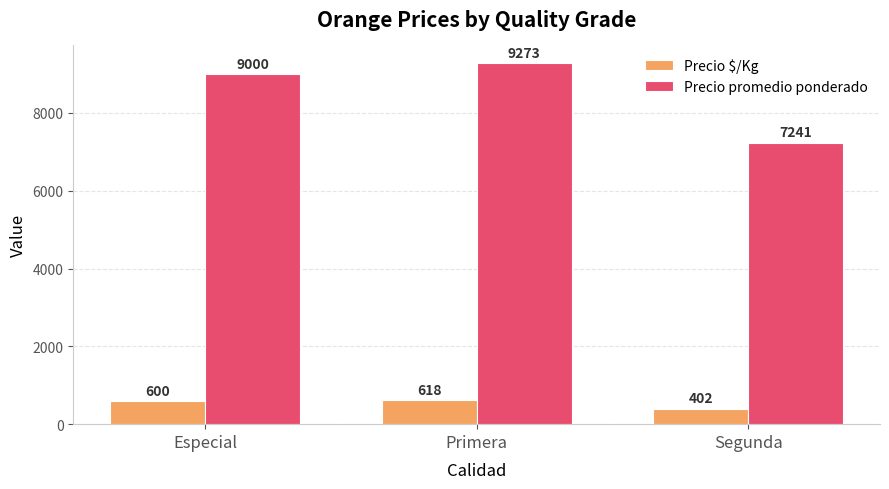

What is the average value of the Precio $/Kg series?

540